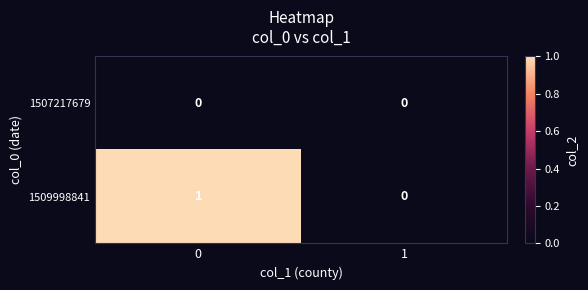

Between 0 and 1, which series saw the biggest shift?

1509998841